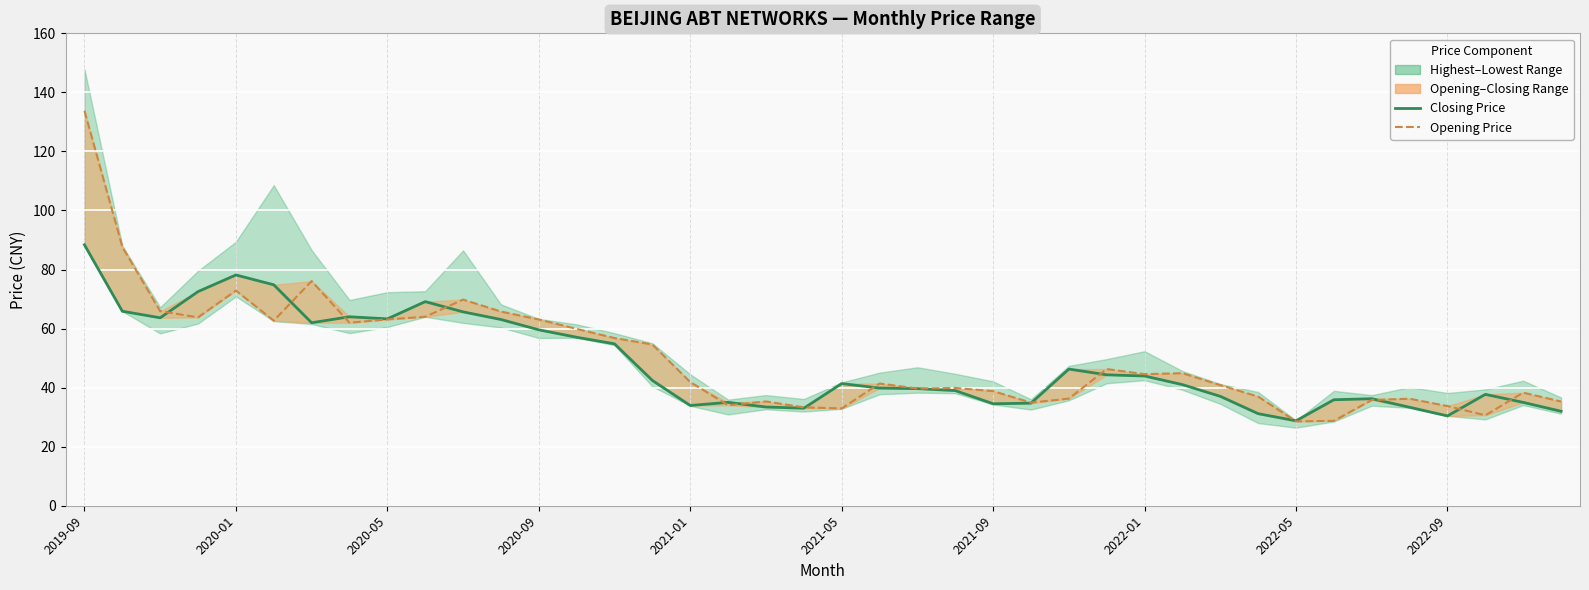

How many data points in Closing Price are above 41?

21